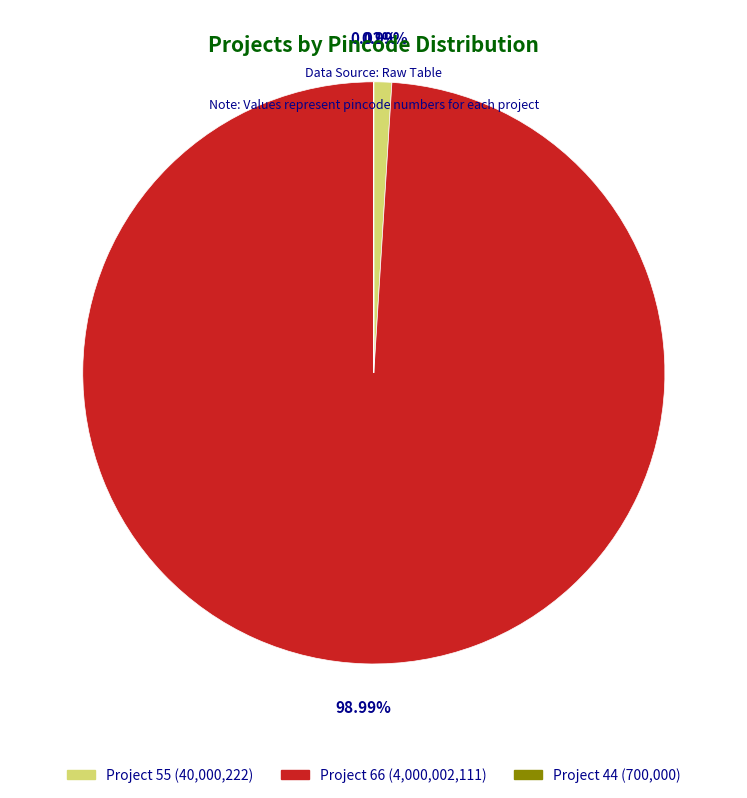

Does any single category account for the majority?

Yes